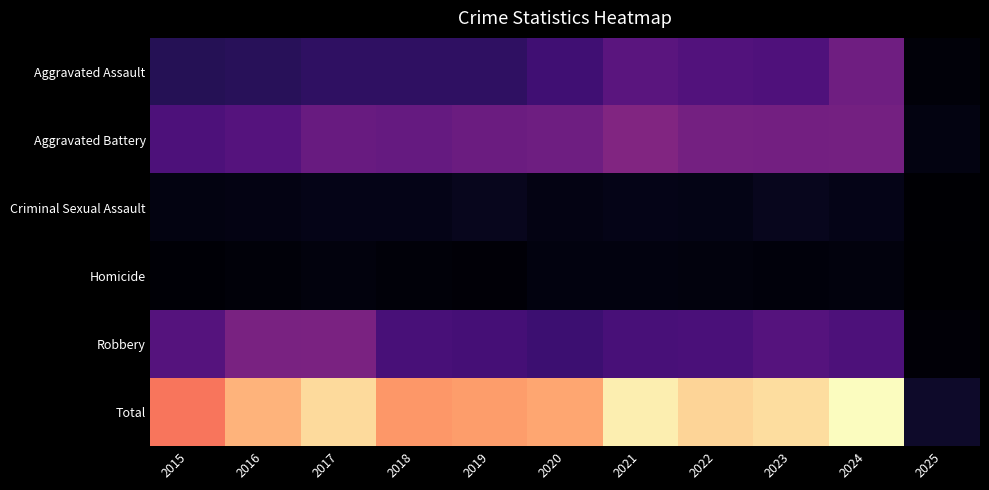

Reading left to right, list all the values displayed in this chart.

Aggravated Assault: 2015=194	2016=206	2017=225	2018=225	2019=223	2020=273	2021=352	2022=327	2023=318	2024=424	2025=27
Aggravated Battery: 2015=316	2016=336	2017=400	2018=389	2019=407	2020=416	2021=479	2022=439	2023=431	2024=439	2025=44
Criminal Sexual Assault: 2015=46	2016=50	2017=62	2018=60	2019=77	2020=48	2021=62	2022=55	2023=73	2024=61	2025=8
Homicide: 2015=15	2016=26	2017=33	2018=25	2019=22	2020=41	2021=38	2022=36	2023=28	2024=36	2025=3
Robbery: 2015=337	2016=454	2017=460	2018=301	2019=287	2020=263	2021=300	2022=304	2023=340	2024=315	2025=21
Total: 2015=908	2016=1072	2017=1180	2018=1000	2019=1016	2020=1041	2021=1231	2022=1161	2023=1190	2024=1275	2025=103